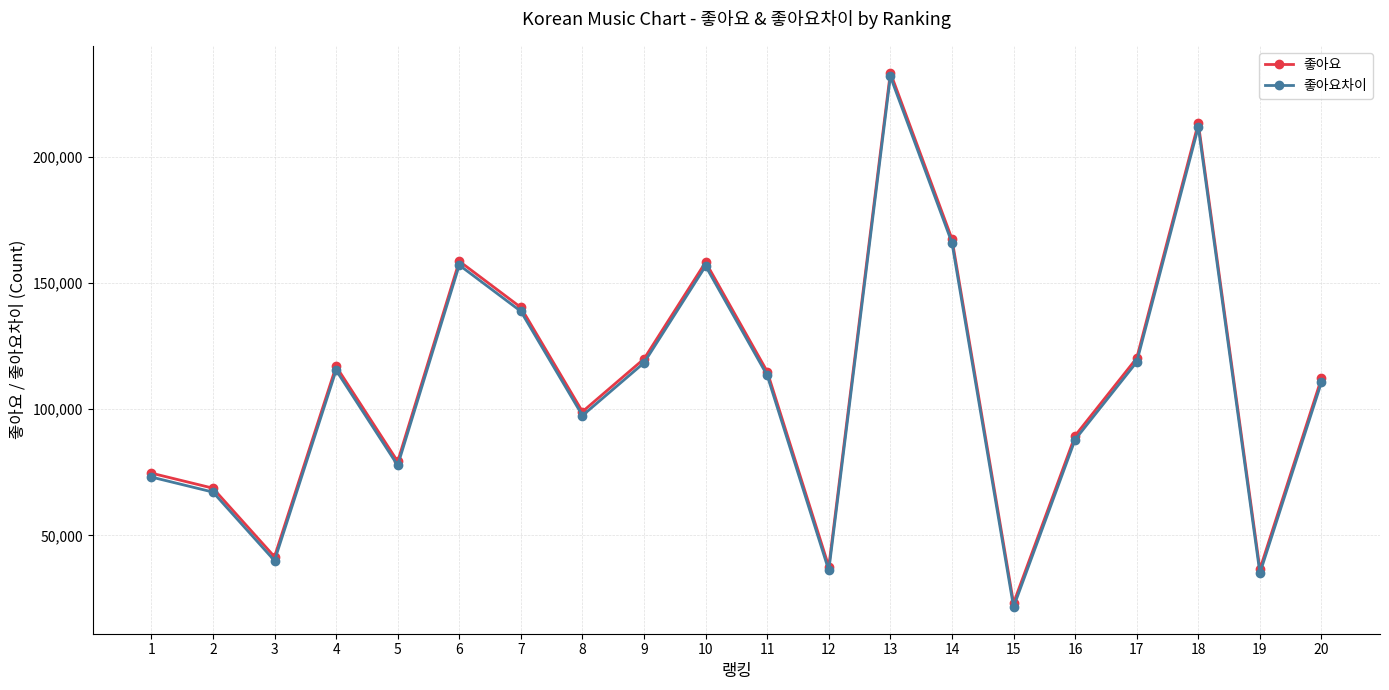

What is the value of the 좋아요 point at the 17th from the left?

120194